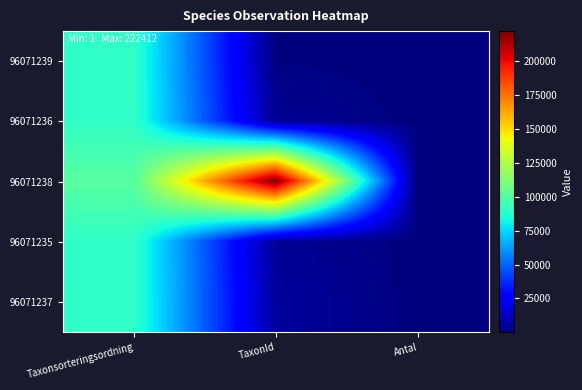

Between TaxonId and Antal, which series saw the biggest shift?

96071238